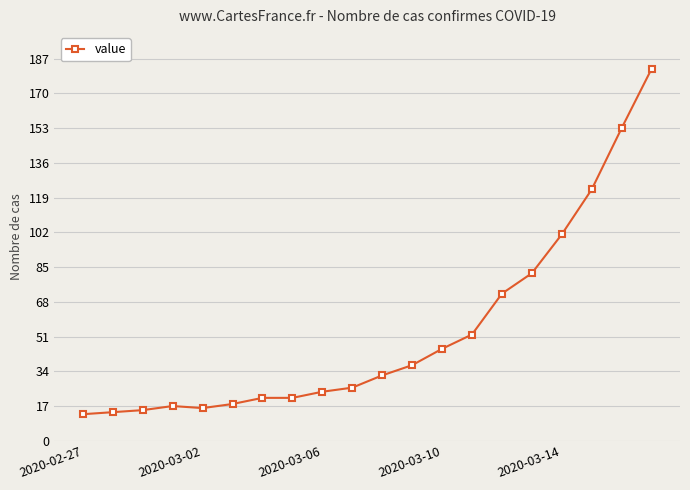

What is the maximum value shown in the chart?

182